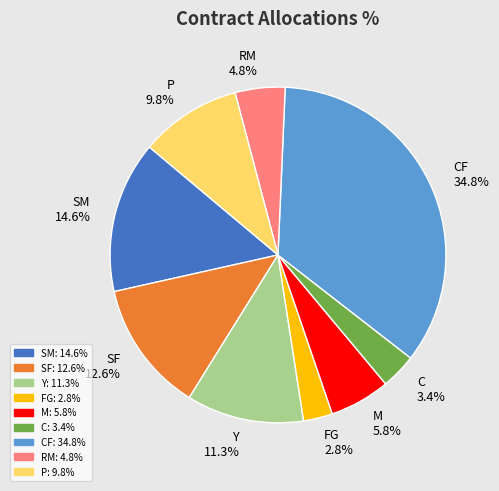

Rank the categories by value from lowest to highest.

FG, C, RM, M, P, Y, SF, SM, CF